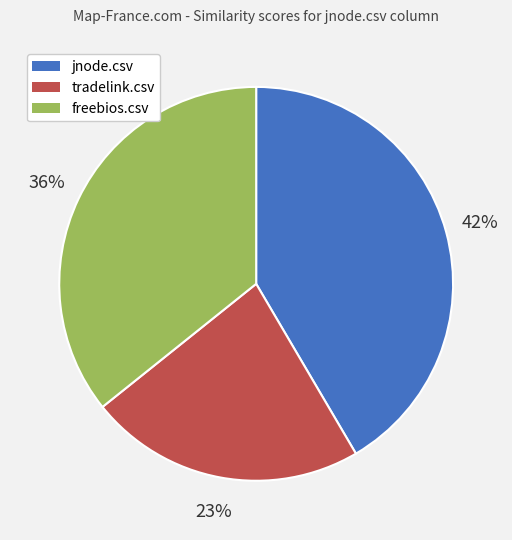

Which slice is the largest?

jnode.csv